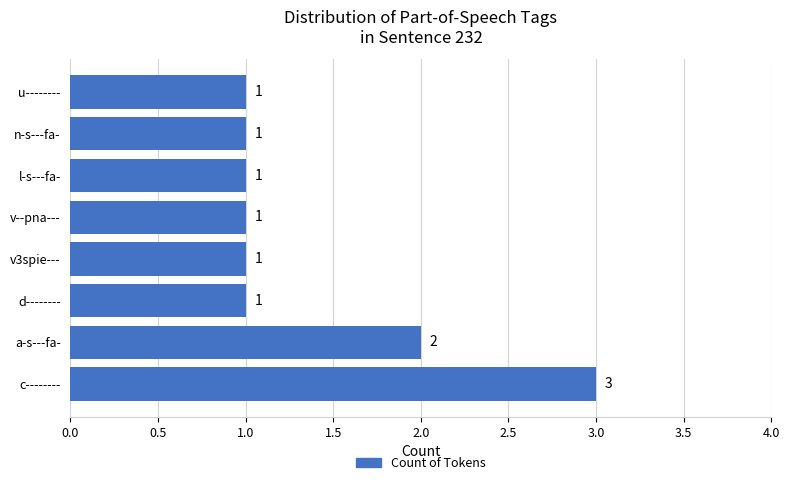

True or false: the data shows 1 at n-s---fa-.

True